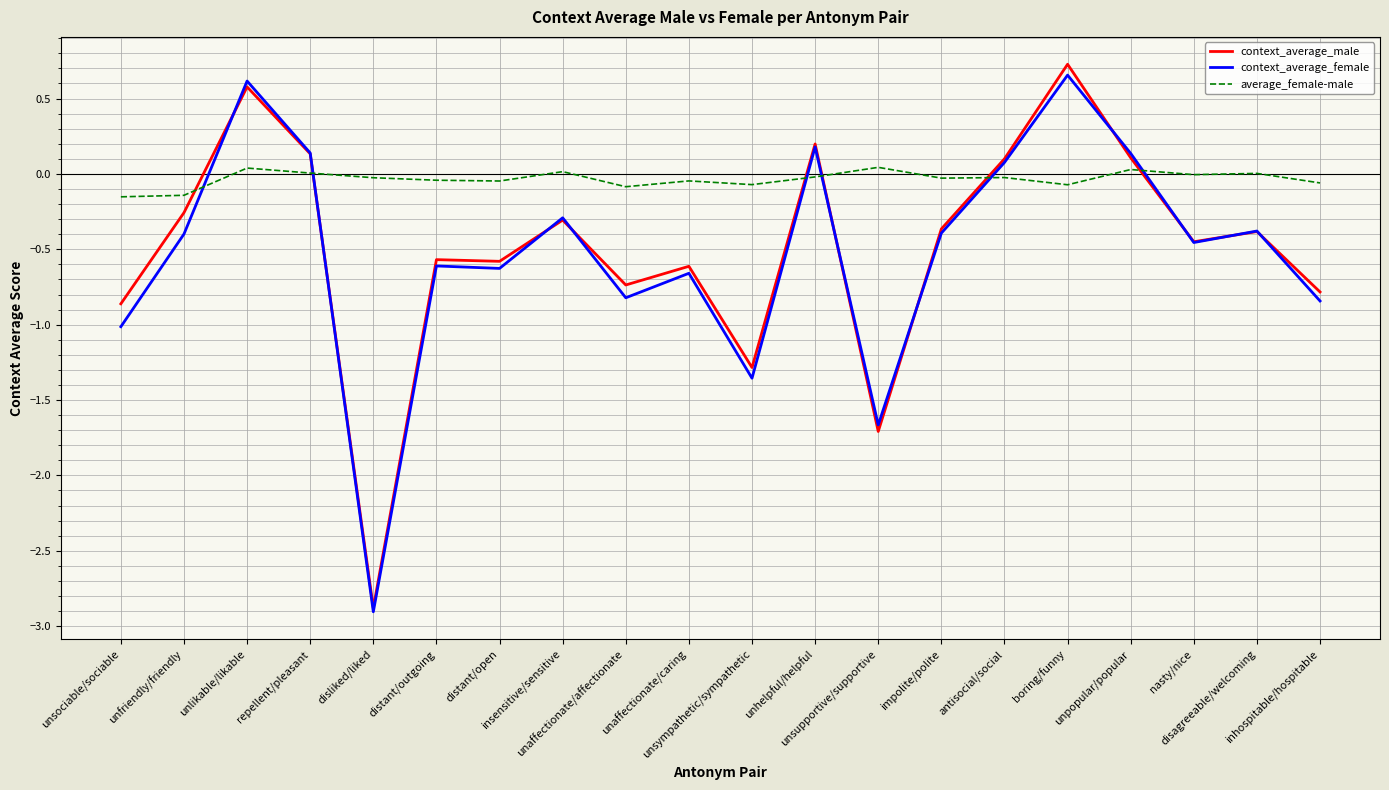

Which series ends up on top after the final intersection of context_average_female and average_female-male?

average_female-male